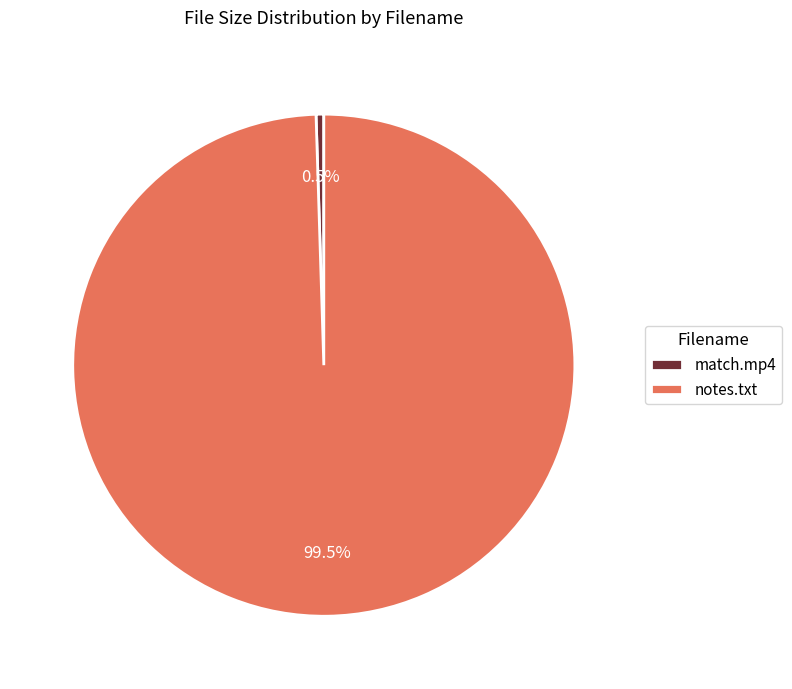

Is there any slice that represents more than half of the pie?

Yes